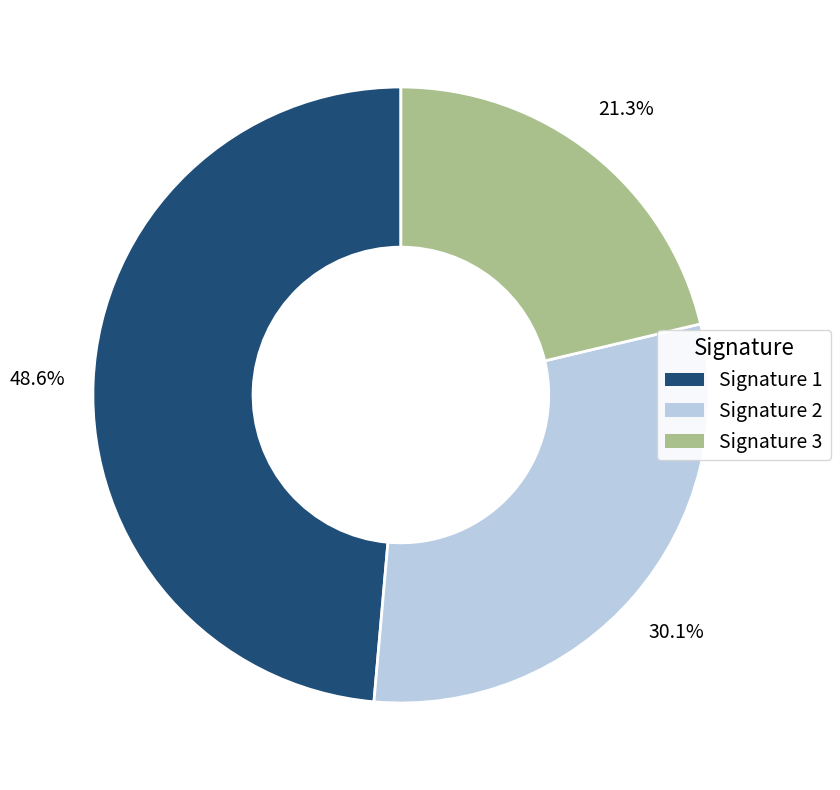

Does any single category account for the majority?

No